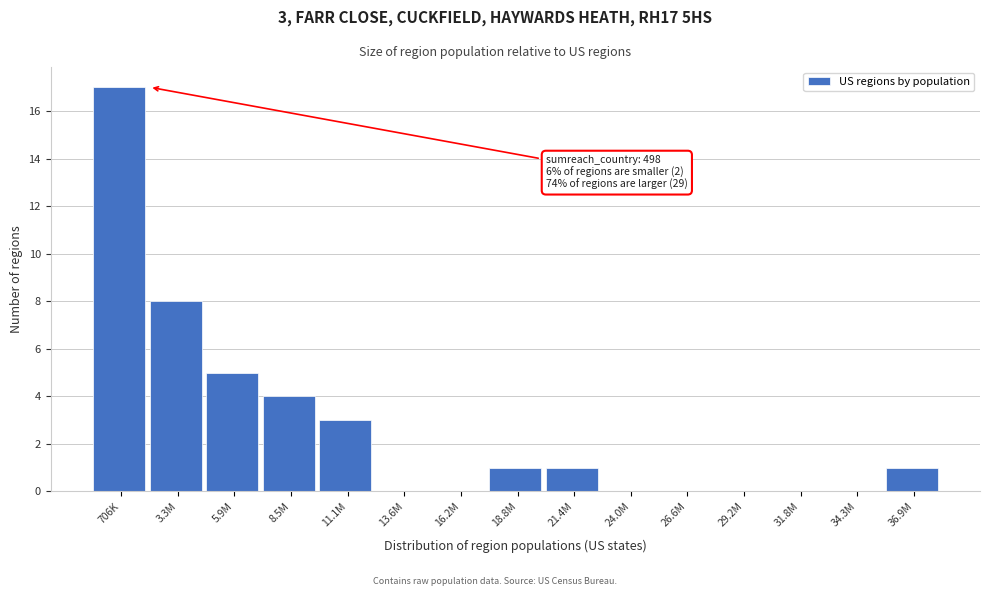

Reading left to right, what are all the values shown in this chart?

706K=17	3.3M=8	5.9M=5	8.5M=4	11.1M=3	13.6M=0	16.2M=0	18.8M=1	21.4M=1	24.0M=0	26.6M=0	29.2M=0	31.8M=0	34.3M=0	36.9M=1